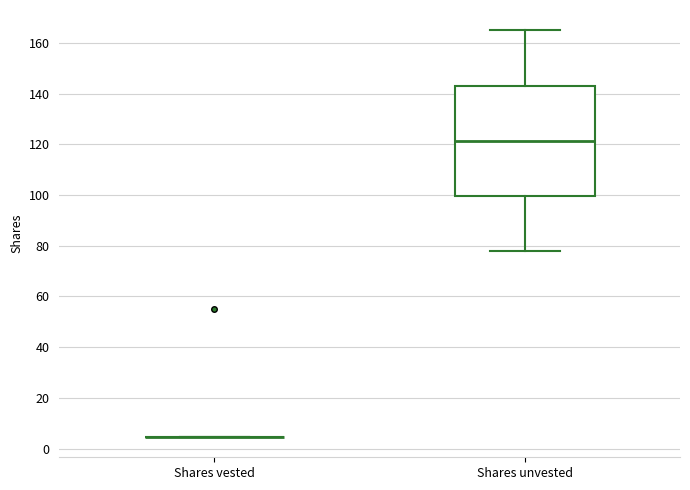

Which box is the tallest, from its lower edge to its upper edge?

Shares unvested